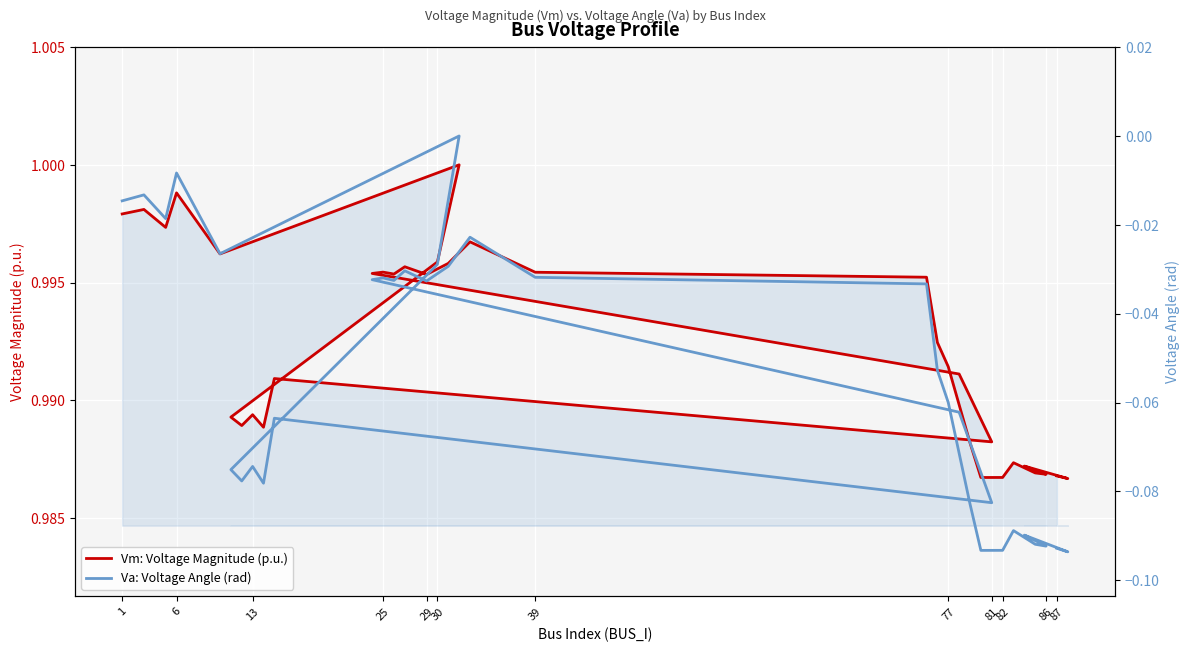

Which series has the largest range (max minus min)?

Va: Voltage Angle (rad)